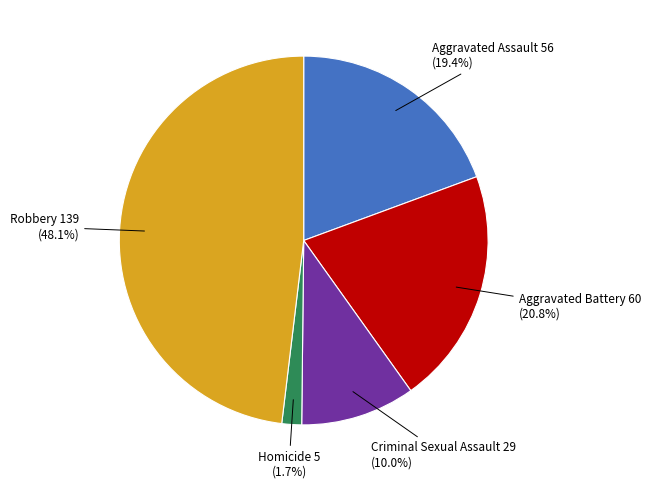

Does any single category account for the majority?

No